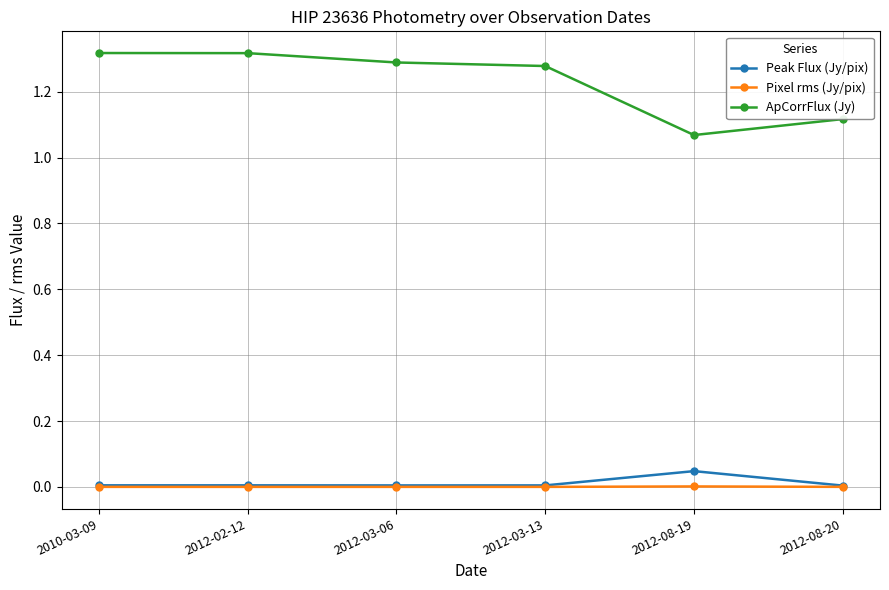

At which label does Peak Flux (Jy/pix) reach its peak?

2012-08-19